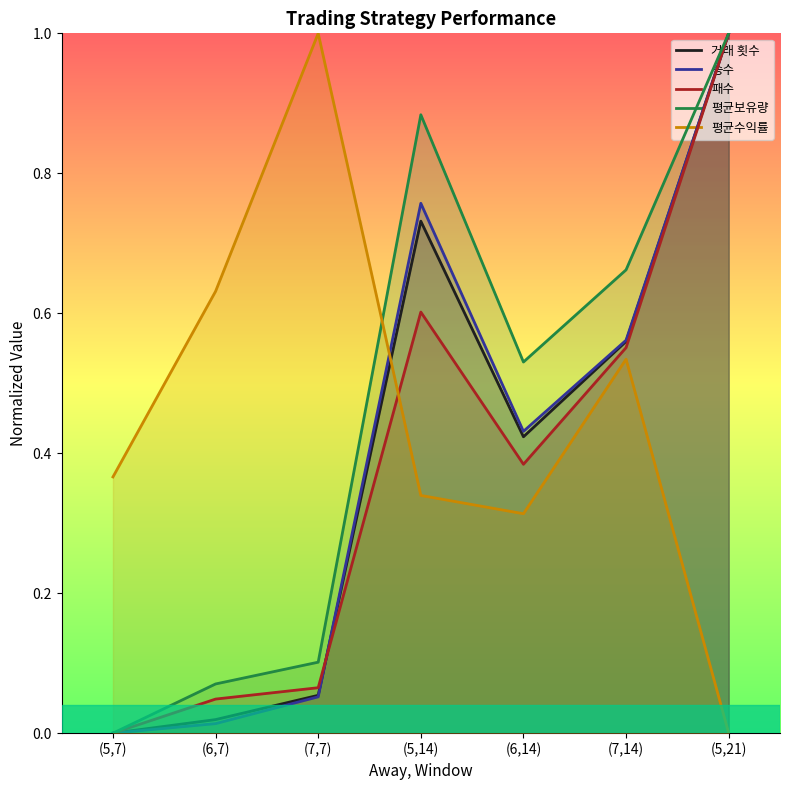

What position from the right is (7,14)?

2